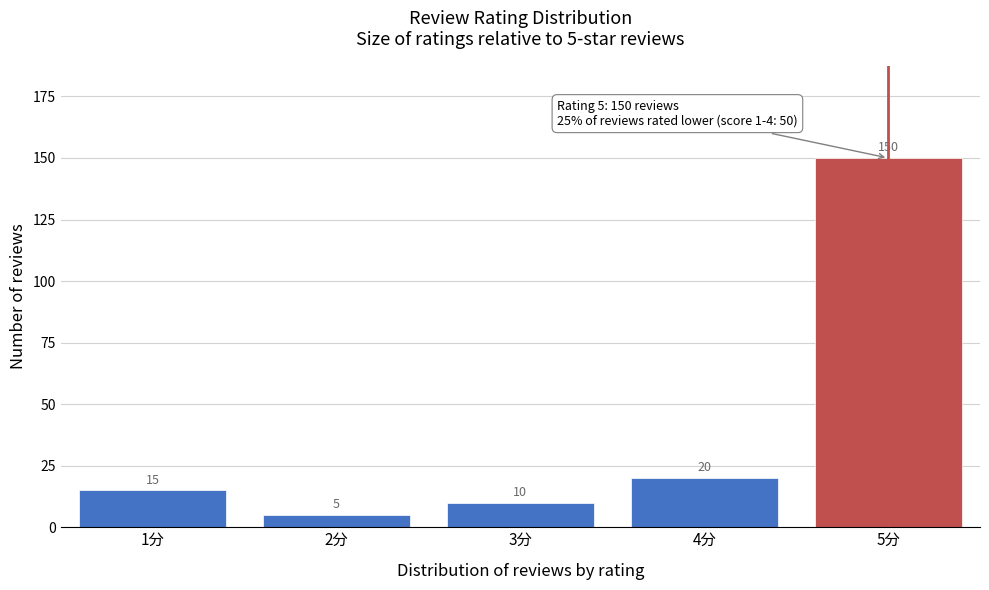

Reading left to right, transcribe all the data shown in this chart.

15	5	10	20	150